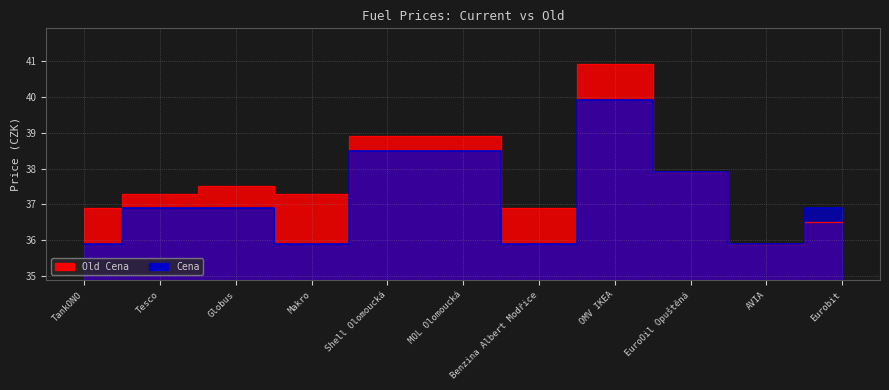

What is the difference between the second highest and second lowest values in the Old Cena series?

2.4